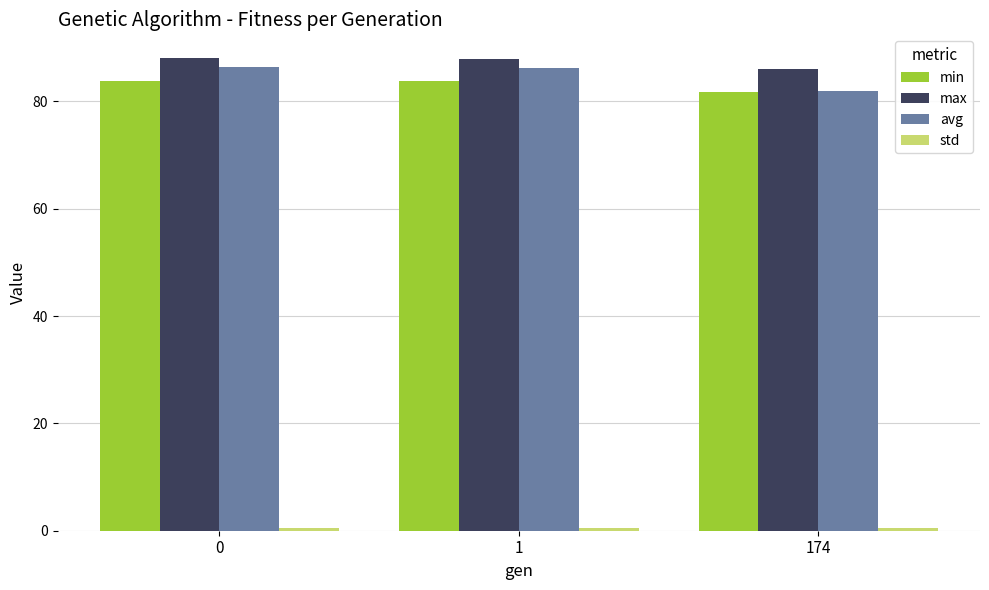

What is the average value of the min series?

83.2